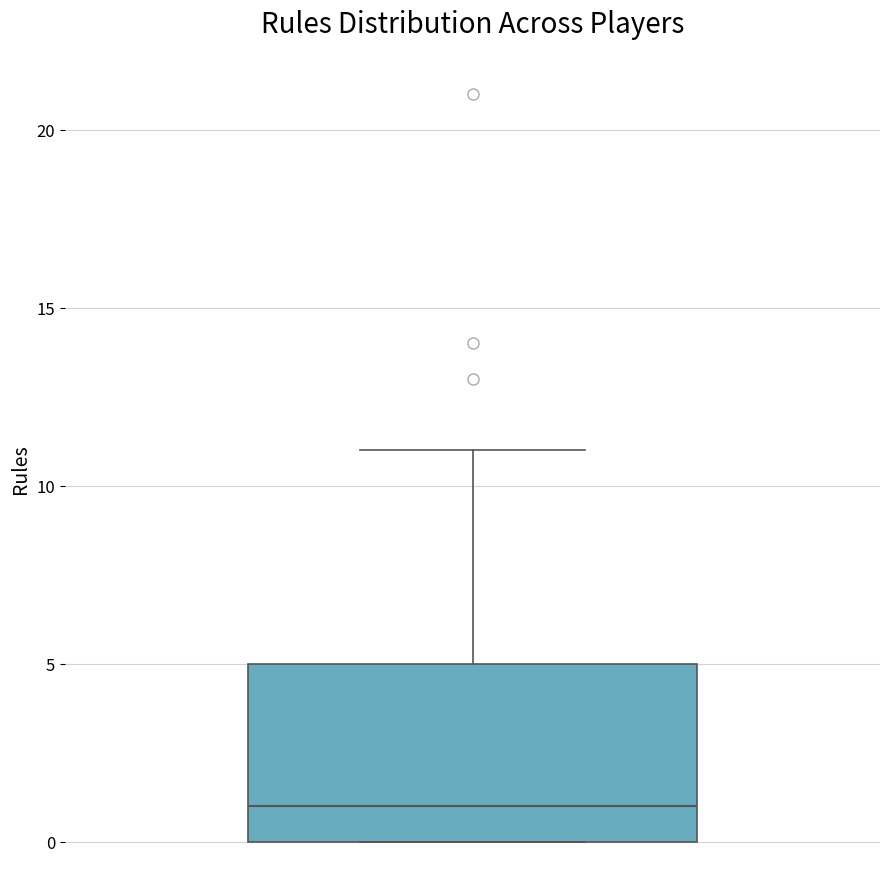

Where is the upper edge of the box on the y-axis? The values are not printed on the chart, so give them approximately, as read against the axis.

5